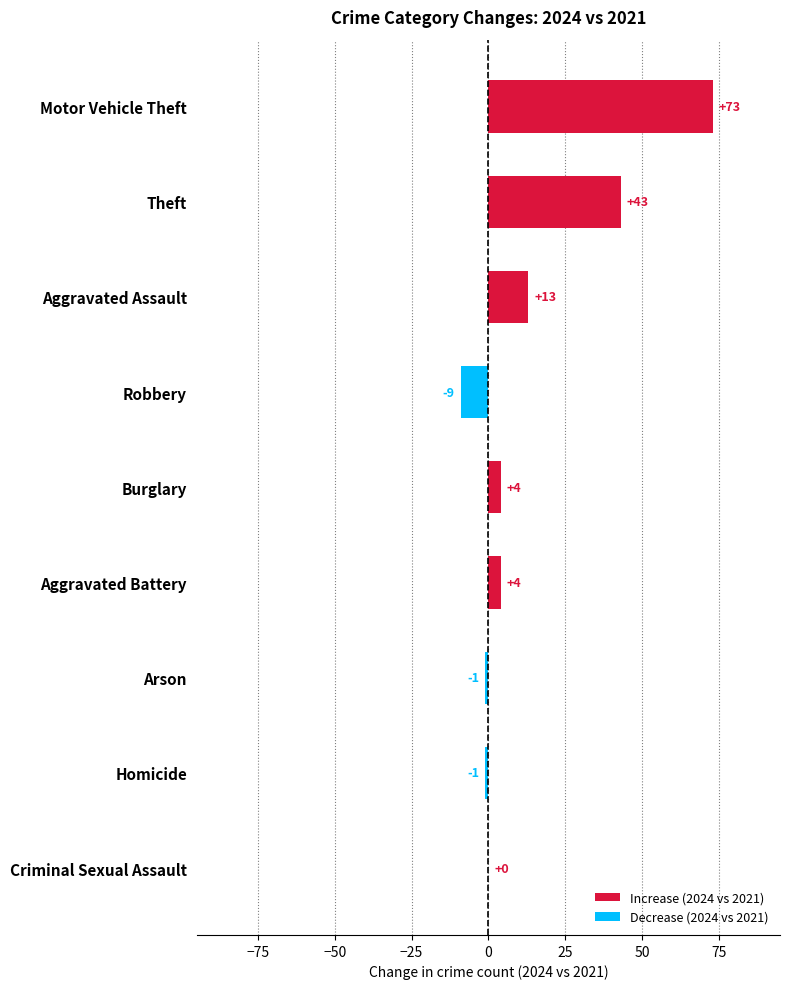

Which has a higher value, Aggravated Assault or Arson?

Aggravated Assault